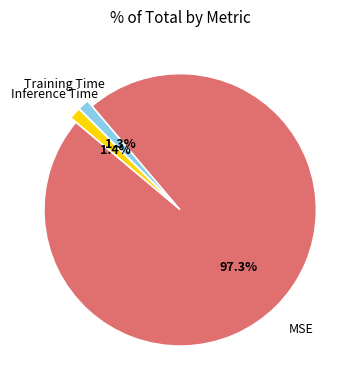

Is there a majority slice in this chart?

Yes